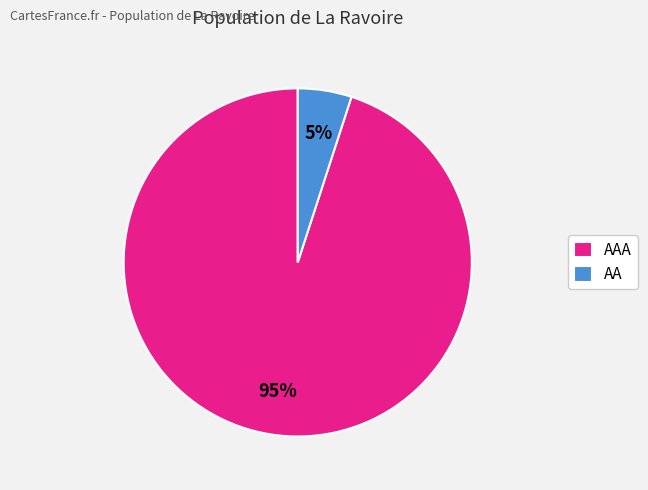

How many segments does this pie chart have?

2